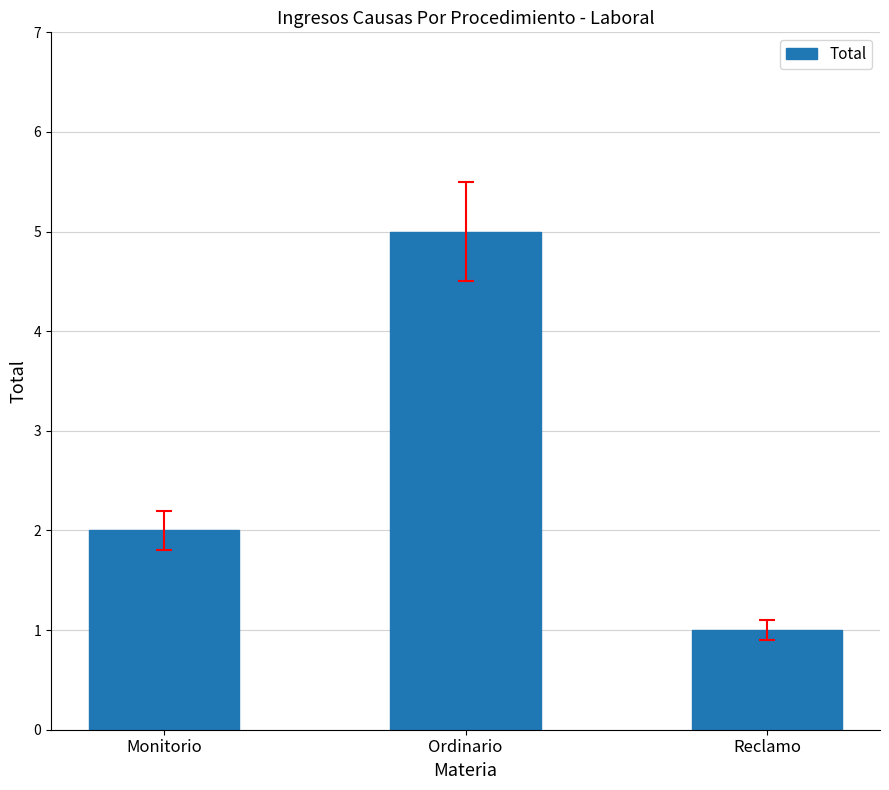

What is the change in value from Monitorio to Ordinario?

+3